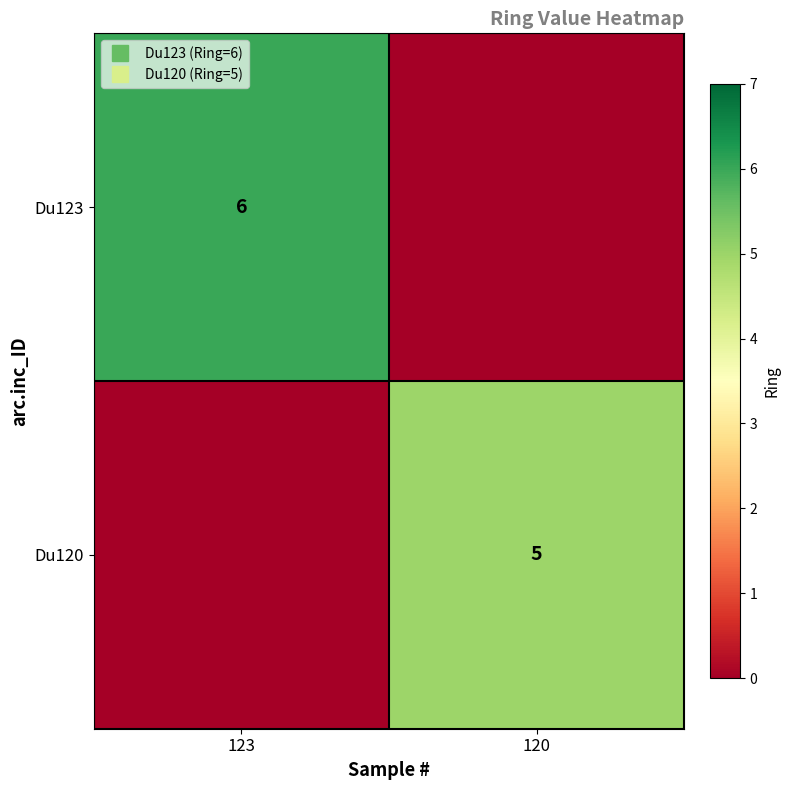

What is the sum of all Du123 values?

6